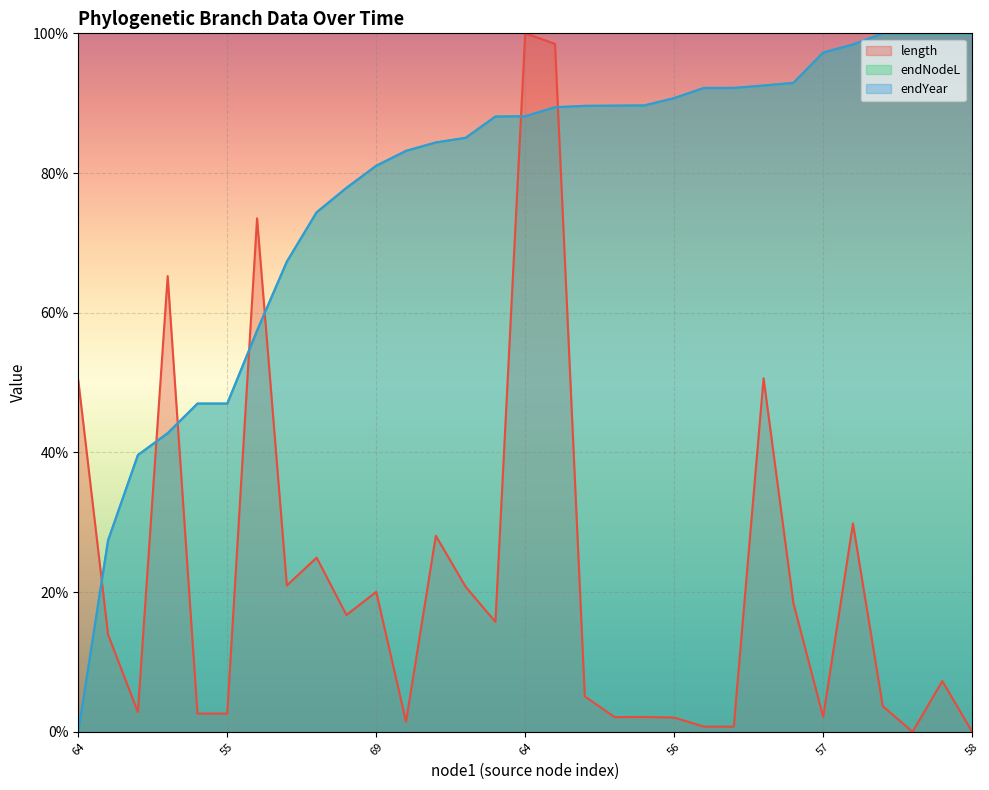

What are all the series names shown in the legend?

length, endNodeL, endYear